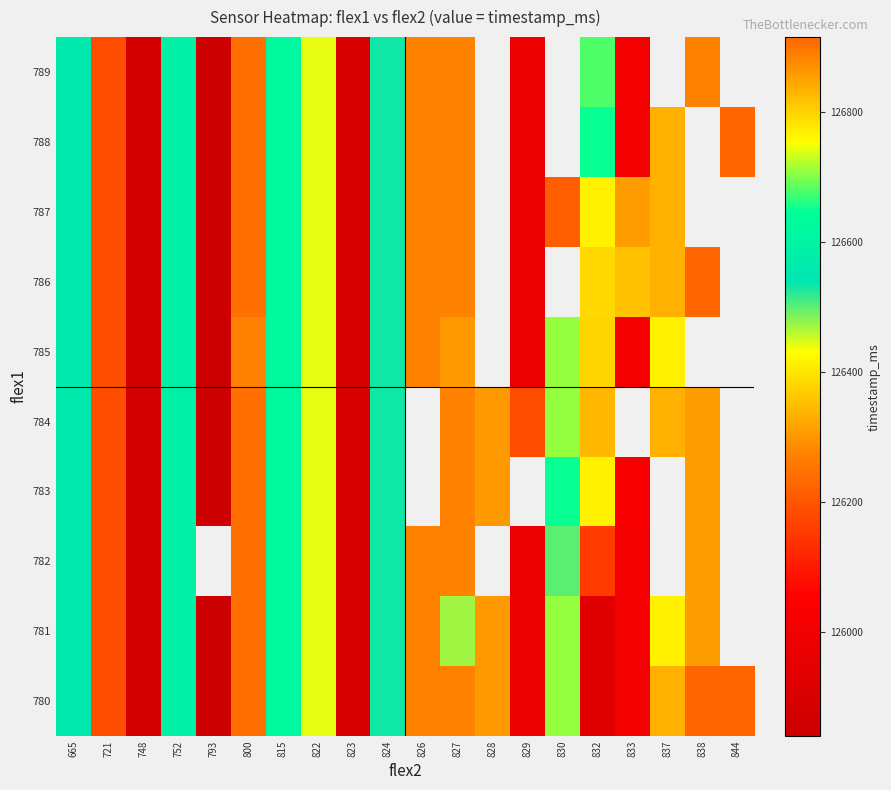

What is the difference between the highest and lowest values at 832?

898.0